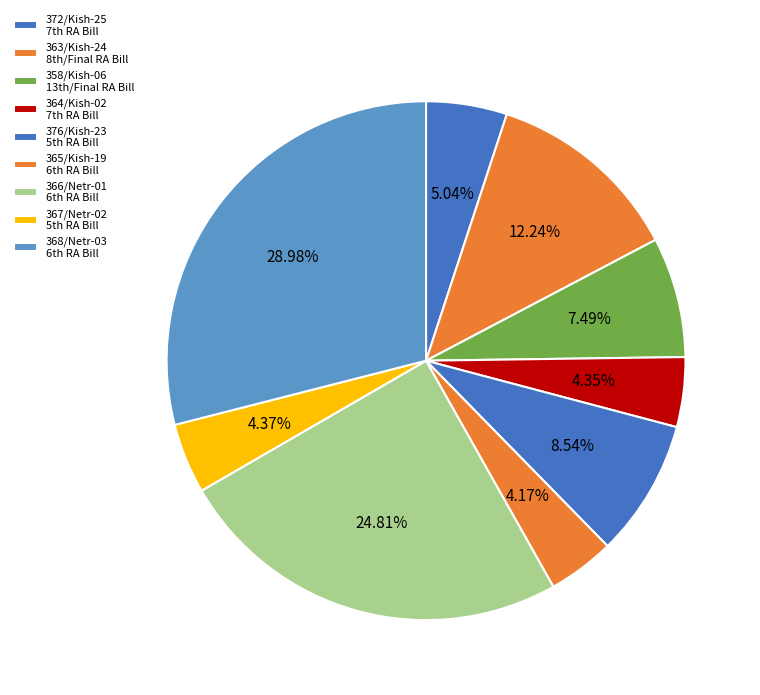

Count the number of slices in the pie.

9